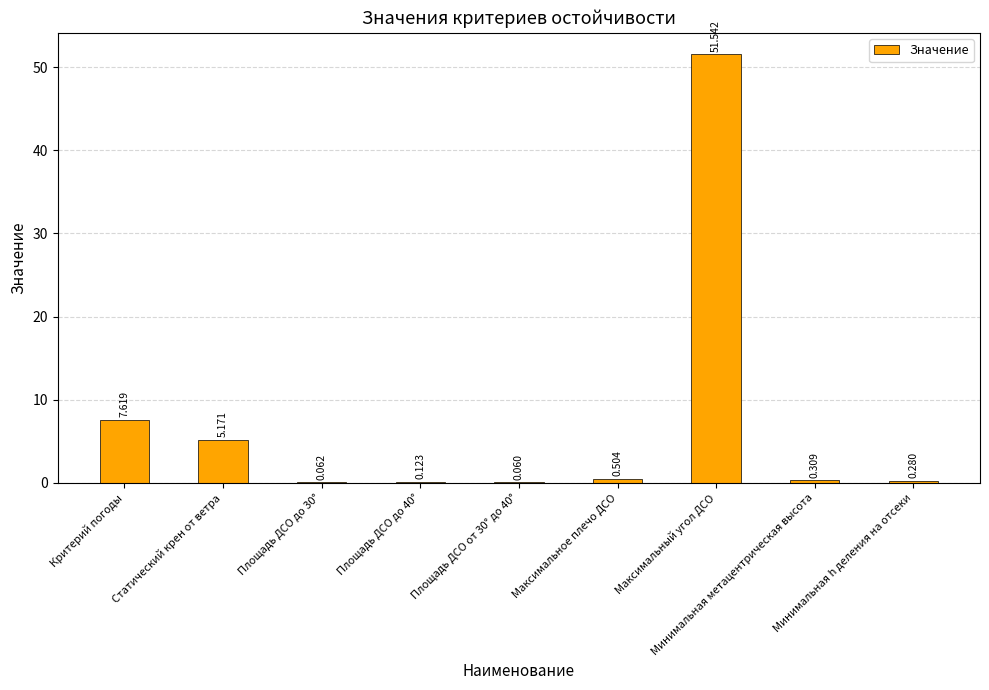

Read the value at Максимальный угол ДСО.

51.5